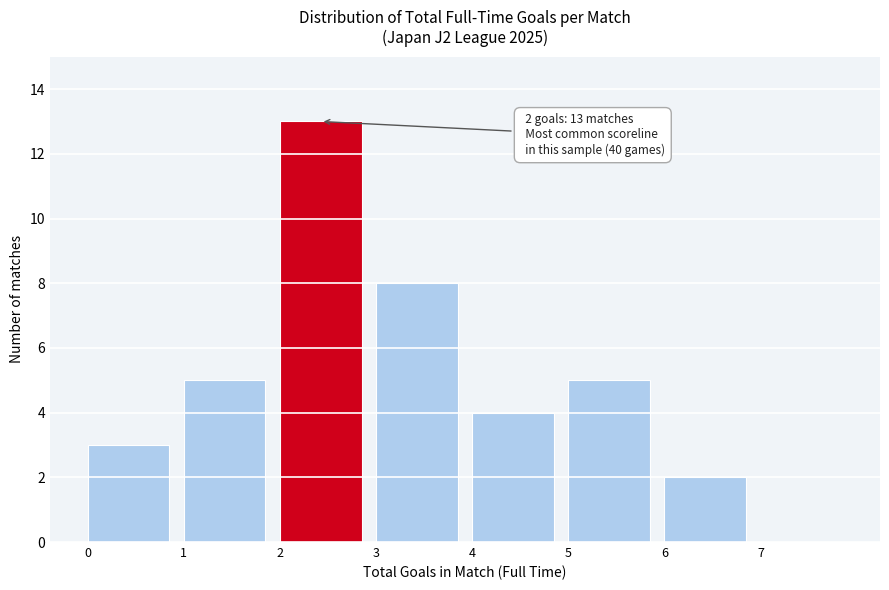

Which range on the x-axis has the tallest bar?

2 to 3